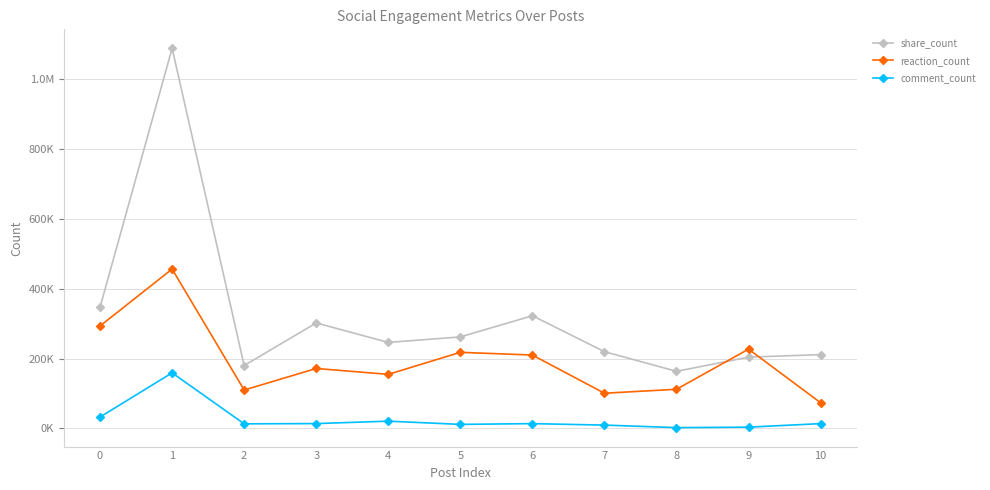

What is the difference between the maximum and minimum values in the comment_count series?

156973